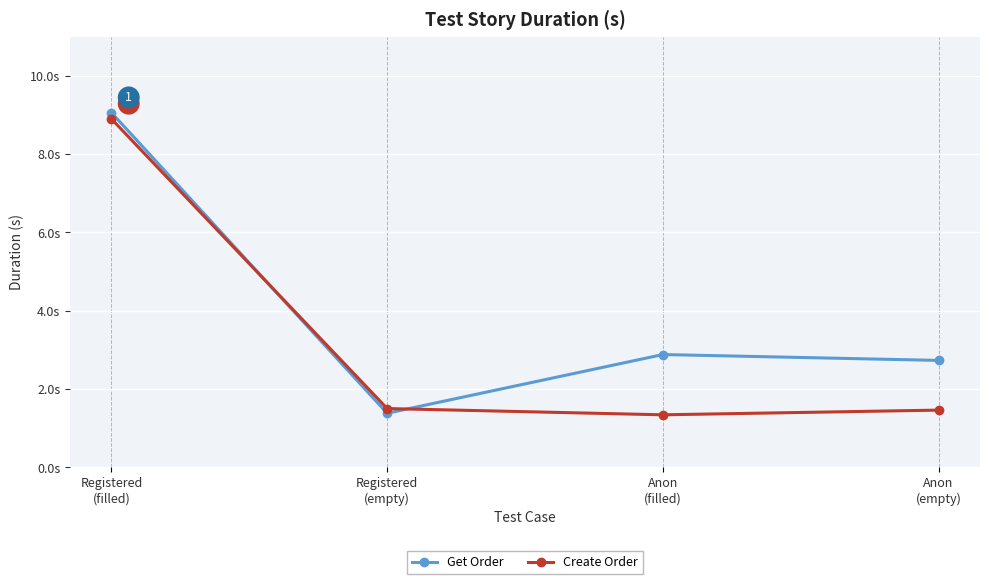

Is this an area chart (filled region under the line)?

No